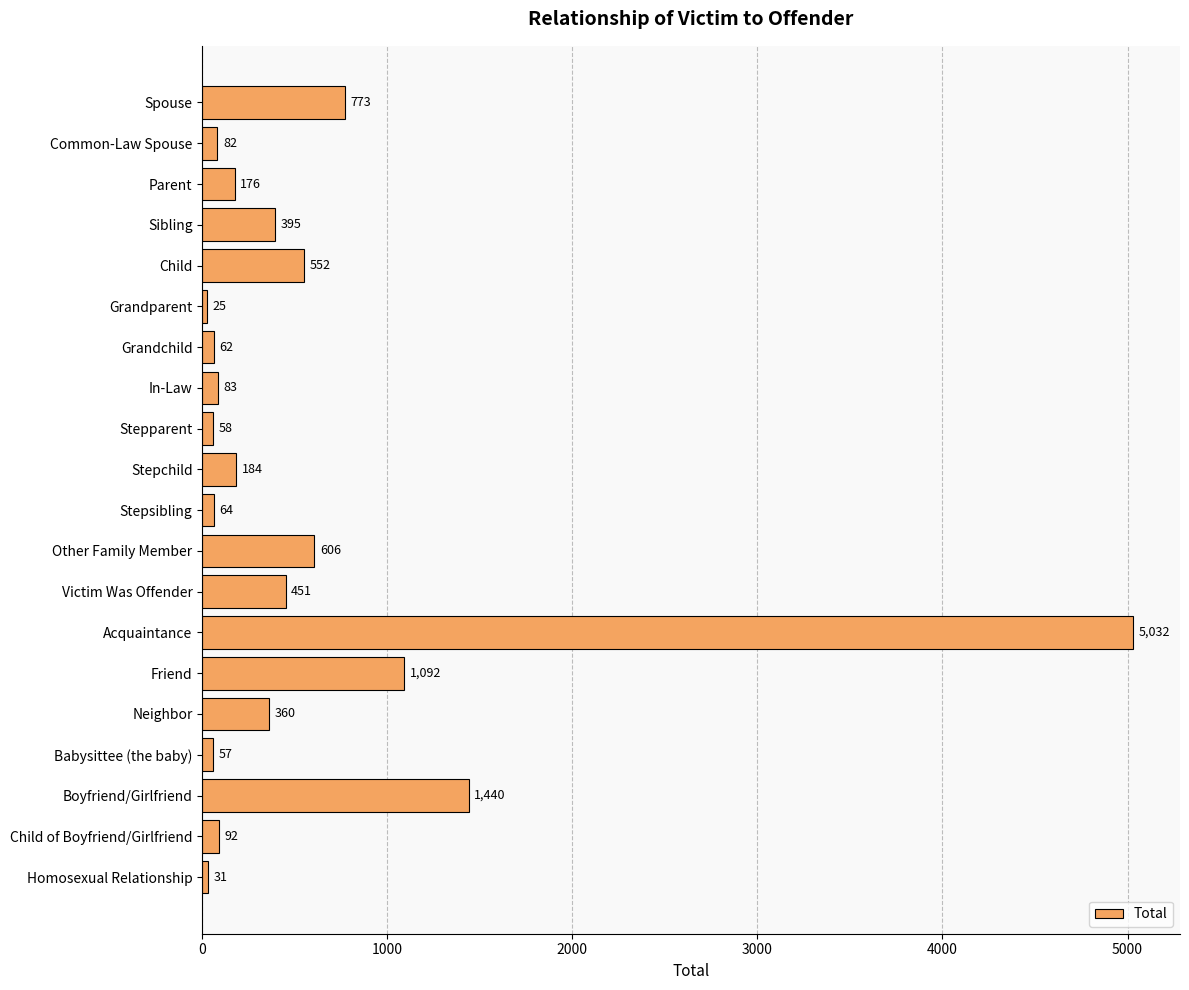

What is the difference between the second highest and minimum values?

1415